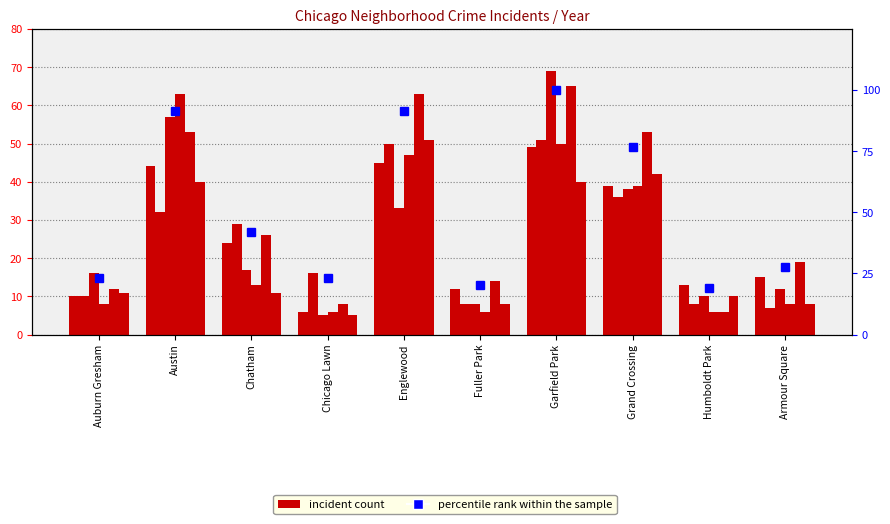

List the labels in order of value, smallest first.

Humboldt Park, Fuller Park, Auburn Gresham, Chicago Lawn, Armour Square, Chatham, Grand Crossing, Austin, Englewood, Garfield Park